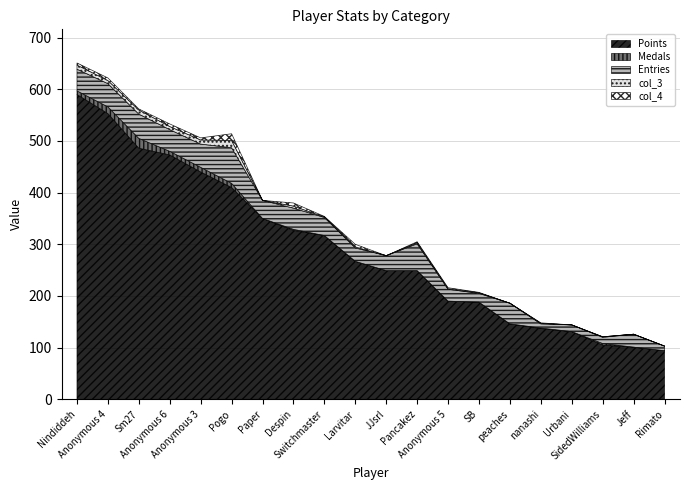

List the series in order of their peak value, highest first.

Points, Entries, Medals, col_3, col_4